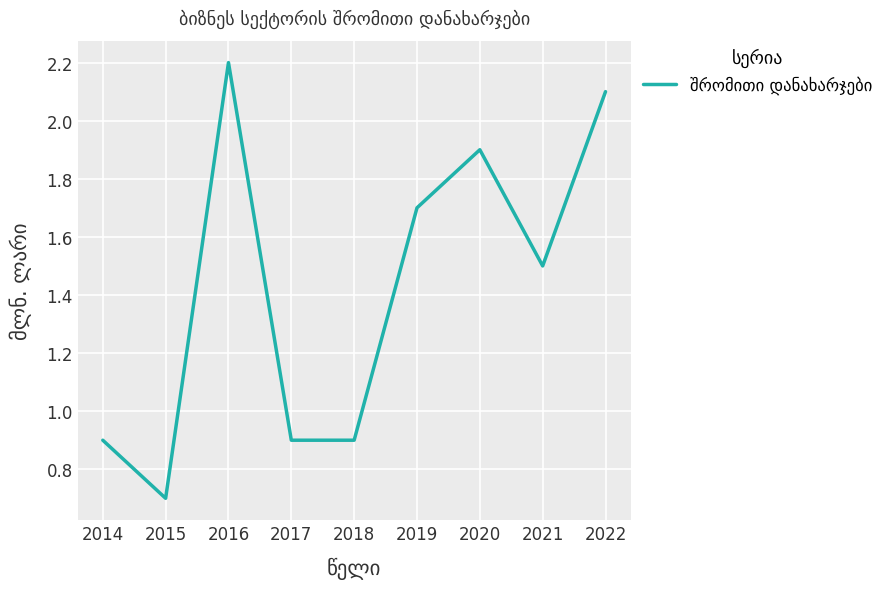

Approximately how many times larger is the value at 2017 compared to 2020?

0.5